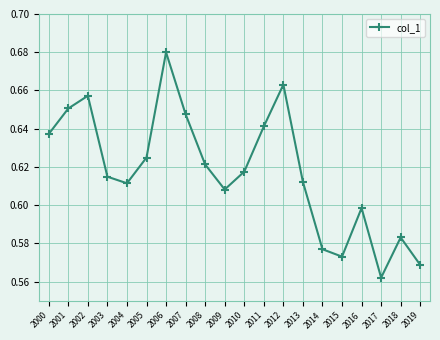

How many points are higher than both their immediate neighbors (excluding endpoints)?

5